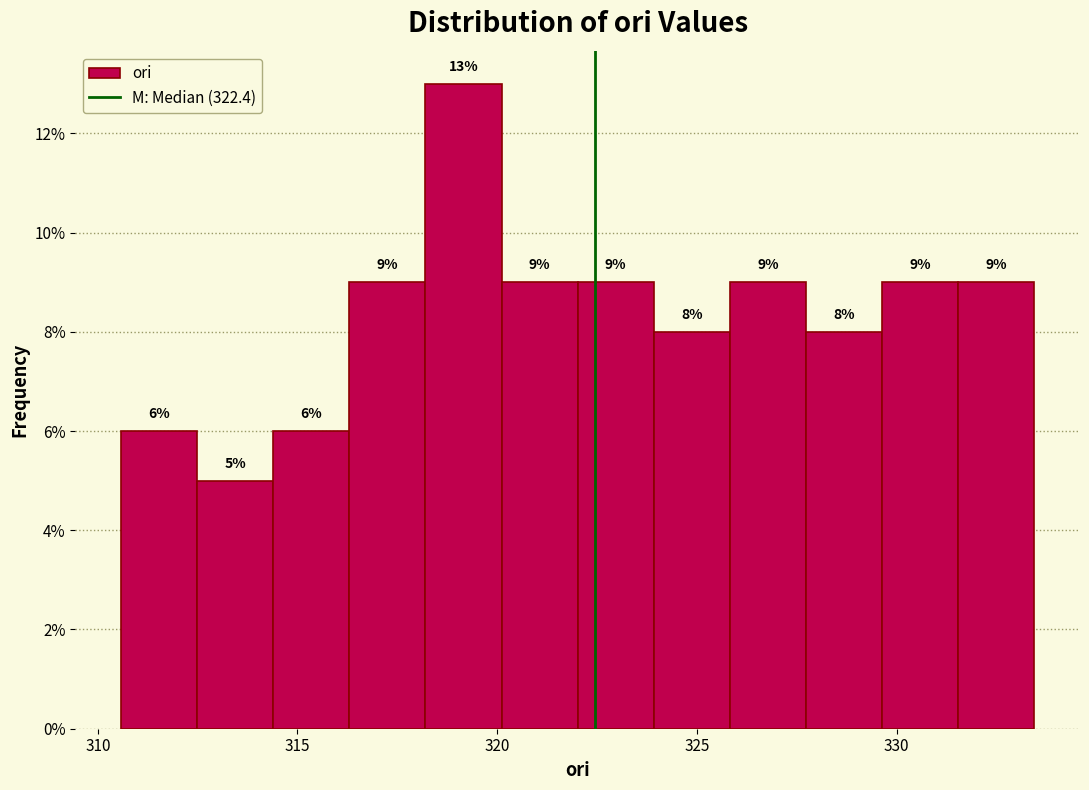

Read against the x-axis, roughly where is the centre of the tallest bar?

319.0